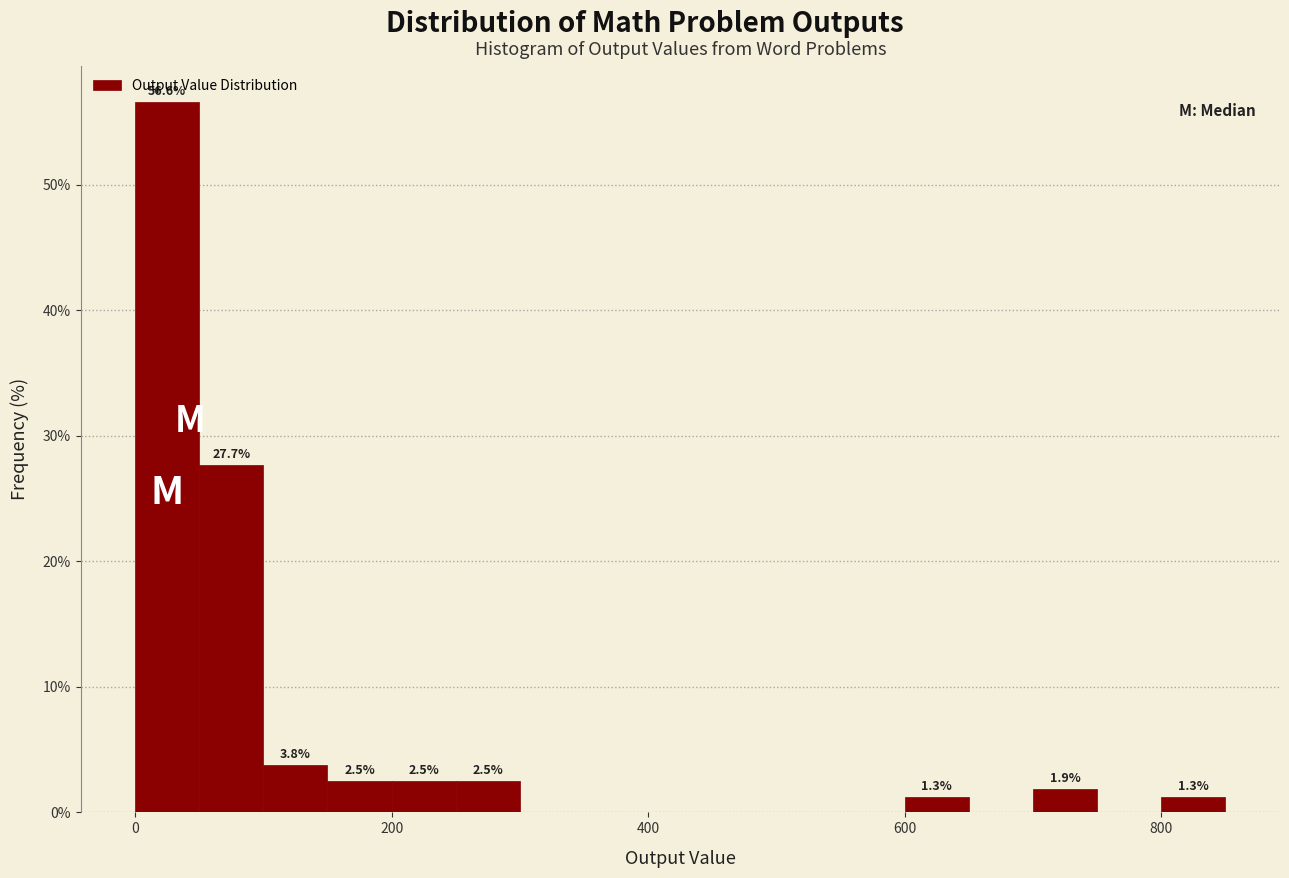

Around what value on the x-axis is the tallest bar? Give the approximate position of its centre, as read against the axis.

20